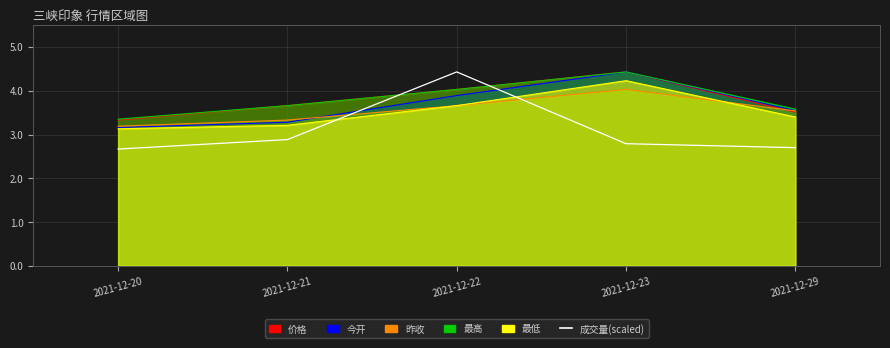

What is the average value?

3.1